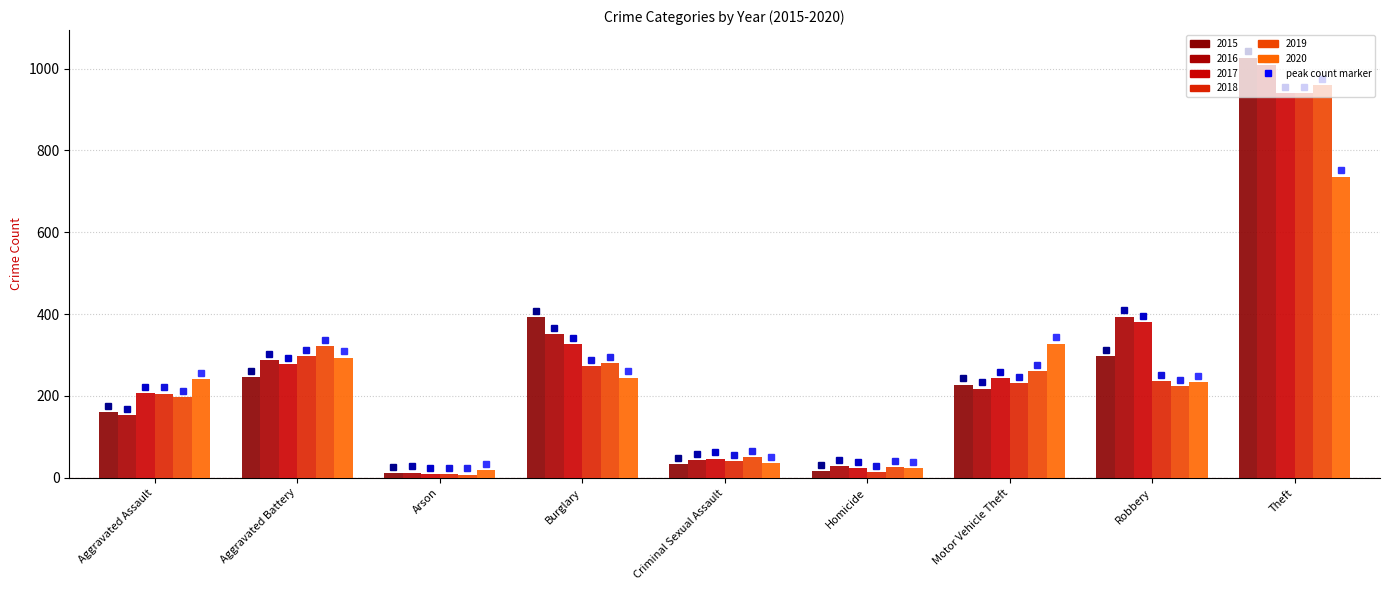

Reading right to left, what are all the values shown in this chart?

2015: 1027	297	228	17	34	393	11	246	160
2016: 1009	394	218	29	43	352	13	288	154
2017: 941	381	243	24	47	327	9	277	207
2018: 941	237	232	15	40	273	9	297	206
2019: 959	224	260	27	51	281	8	321	197
2020: 736	233	328	24	36	245	20	294	242